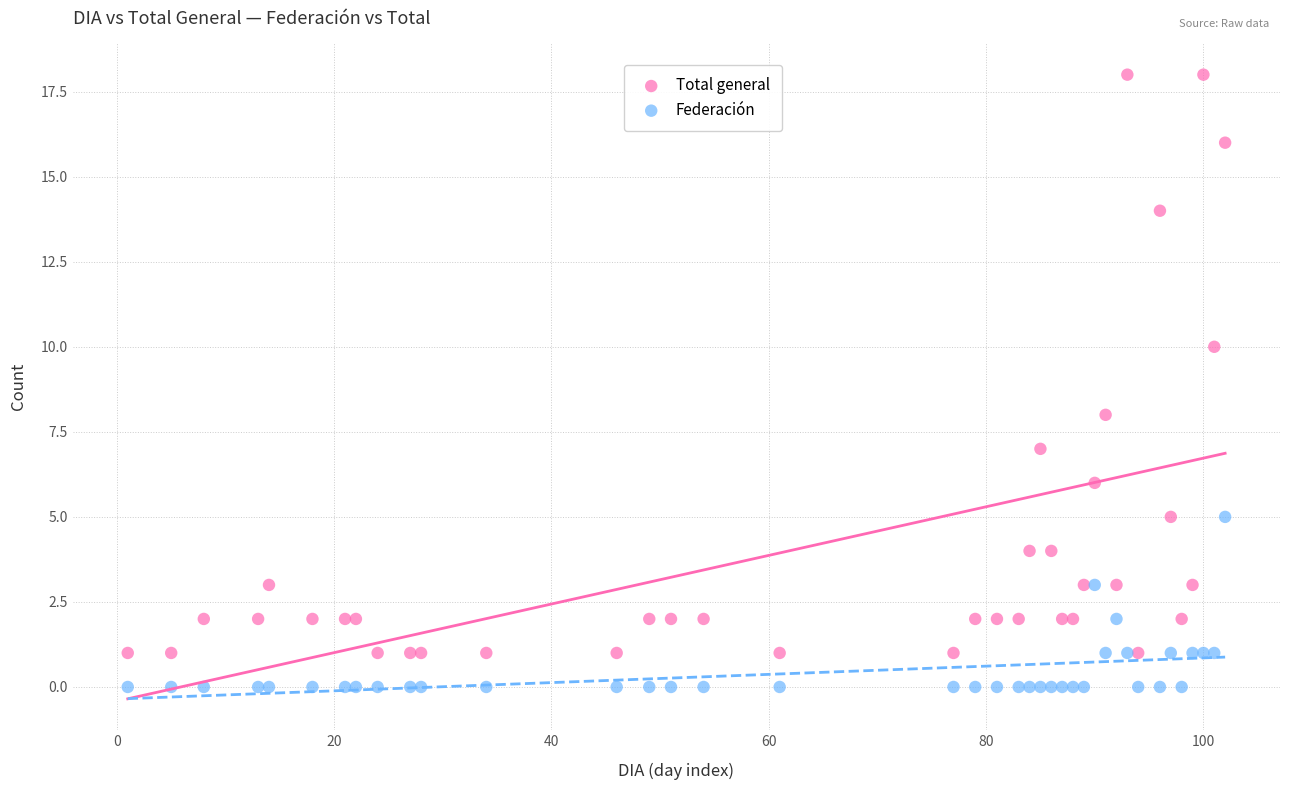

Which series reaches the minimum Y coordinate?

Federación